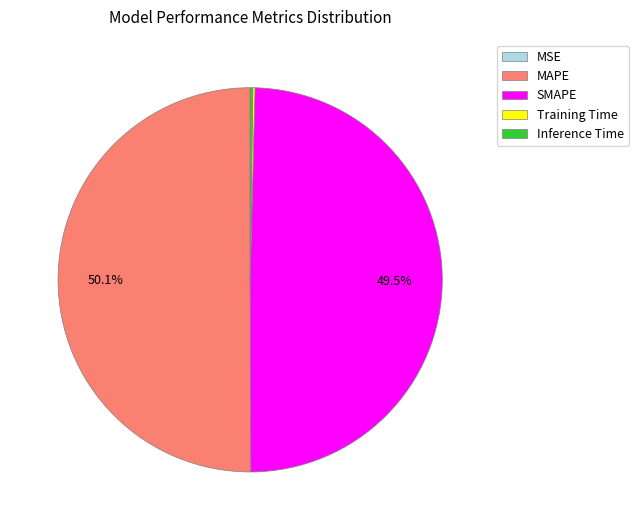

Is it true that MAPE is 38% of the pie?

False